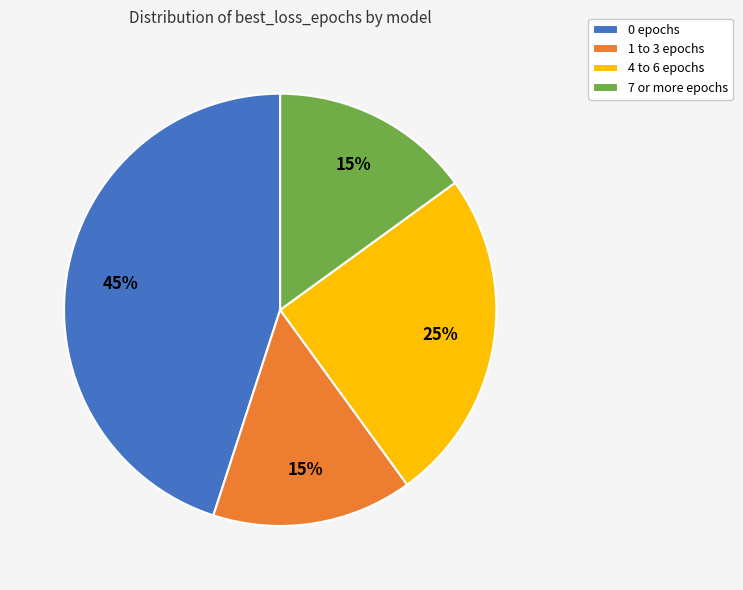

What percentage is the 0 epochs slice, to the nearest percent?

45%